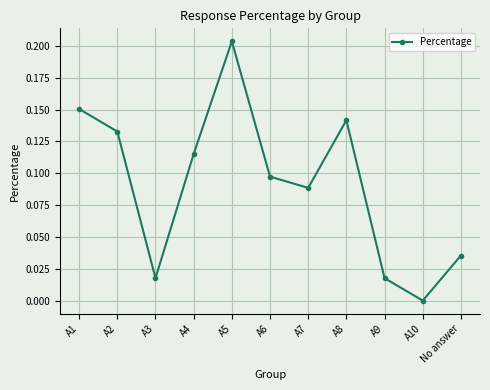

The chart shows a value of 0.0 at No answer. True or false?

True